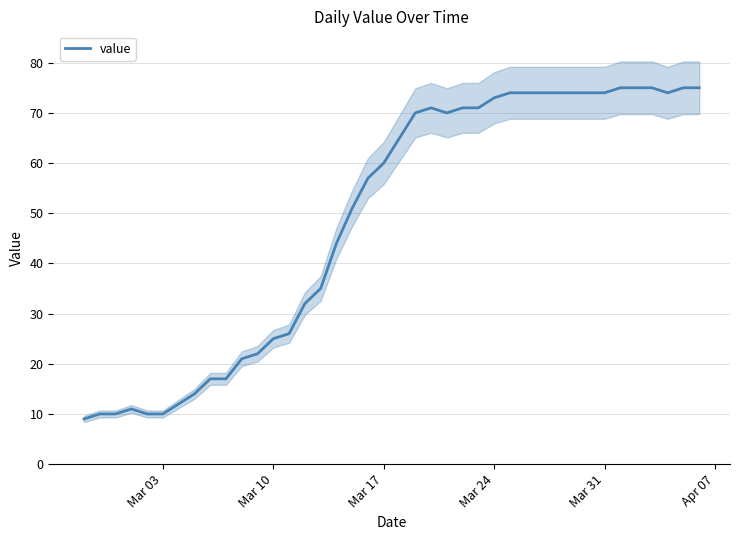

Reading right to left, transcribe all the data shown in this chart.

75	75	74	75	75	75	74	74	74	74	74	74	74	73	71	71	70	71	70	65	60	57	51	44	35	32	26	25	22	21	17	17	14	12	10	10	11	10	10	9